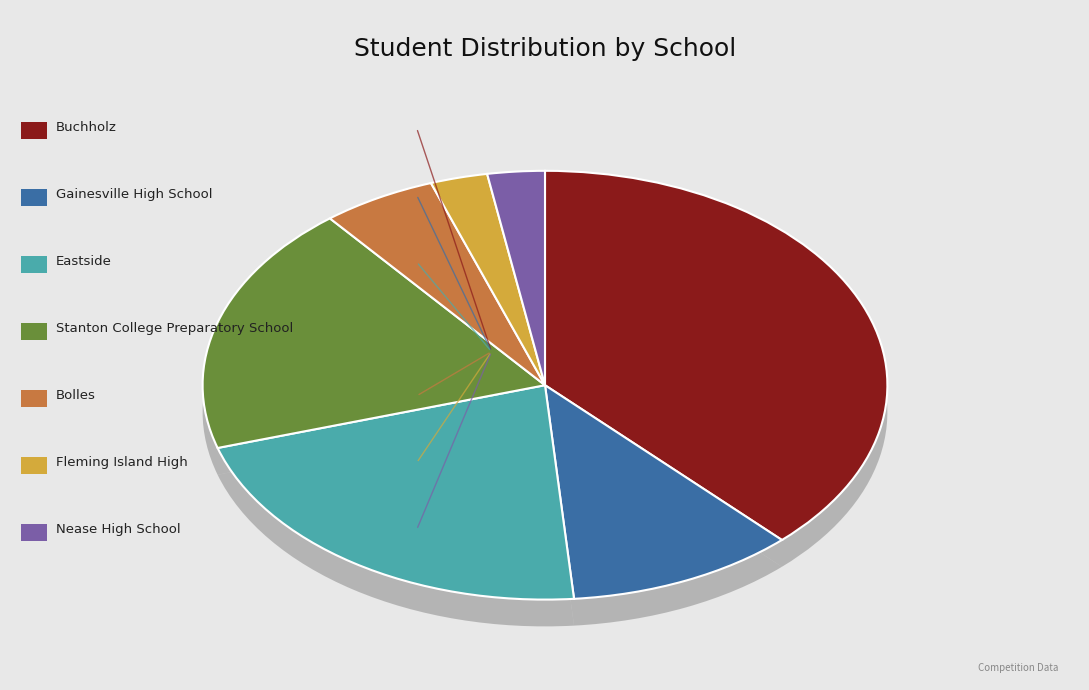

What percentage is the Bolles slice, to the nearest percent?

5%